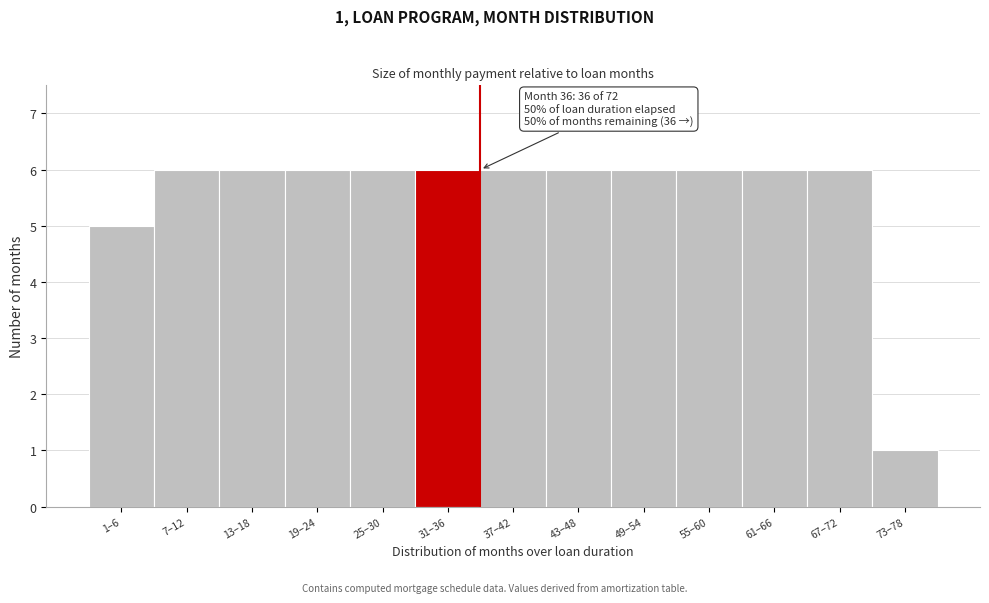

Reading left to right, what are all the values shown in this chart?

5	6	6	6	6	6	6	6	6	6	6	6	1